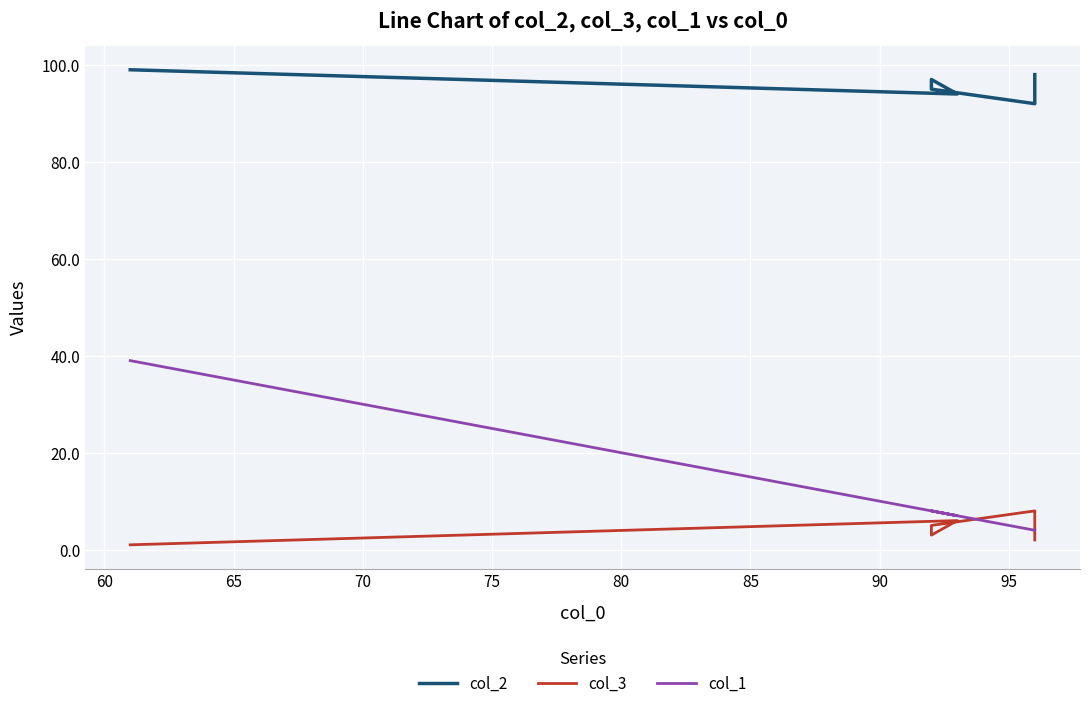

True or false: col_3 and col_2 cross at least once.

False